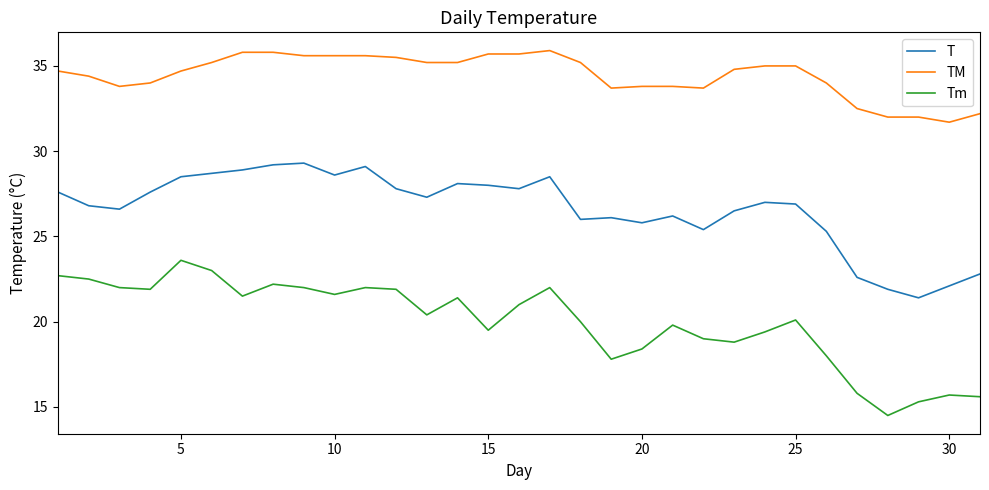

What is the minimum value shown in the chart?

14.5